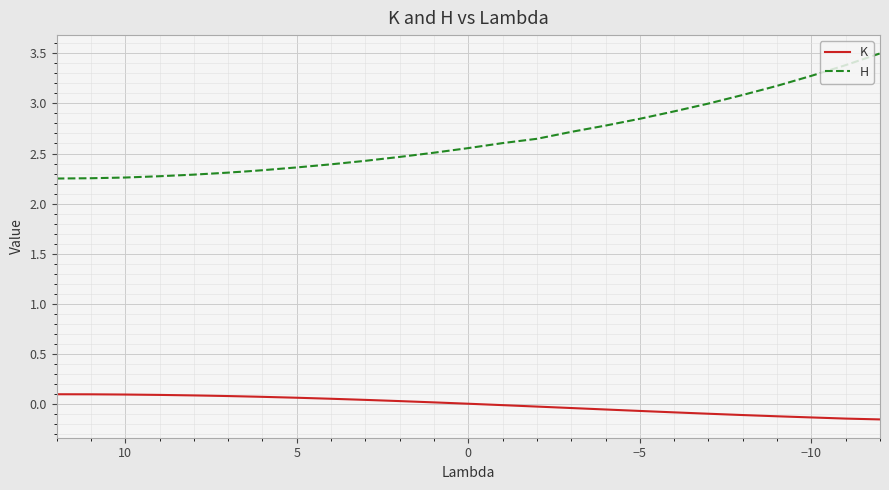

Reading left to right, what are all the values shown in this chart?

K: 0.1	0.1	0.1	0.1	0.1	0.1	0.1	0.1	0.1	0.1	0.1	0.1	0.1	0.1	0.1	0.1	0.1	0.0	0.0	0.0	0.0	0.0	-0.0	-0.0	-0.0	-0.1	-0.1	-0.1	-0.1	-0.1	-0.1	-0.1	-0.1	-0.2
H: 2.2	2.3	2.3	2.3	2.3	2.3	2.3	2.3	2.3	2.3	2.3	2.3	2.3	2.3	2.3	2.3	2.4	2.4	2.4	2.5	2.5	2.6	2.6	2.6	2.7	2.8	2.8	2.9	3.0	3.1	3.2	3.3	3.4	3.5